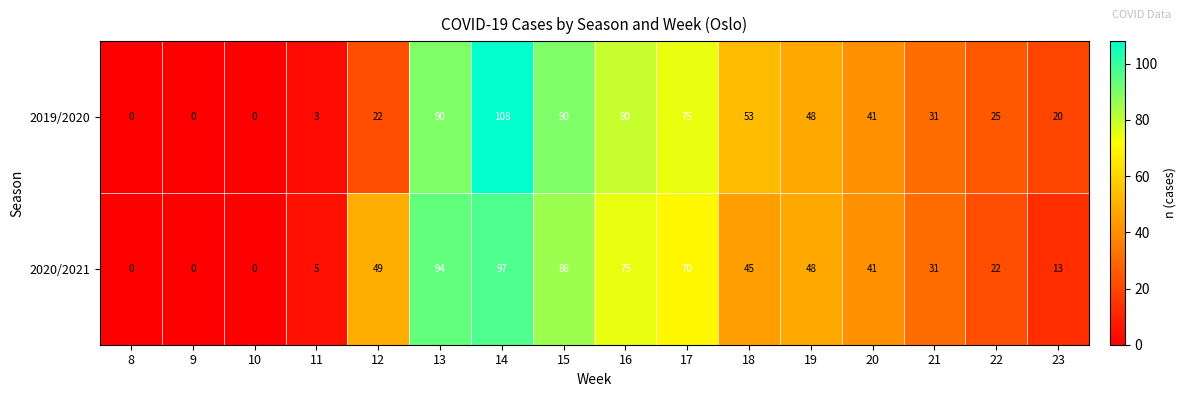

What is the maximum value shown in the chart?

108